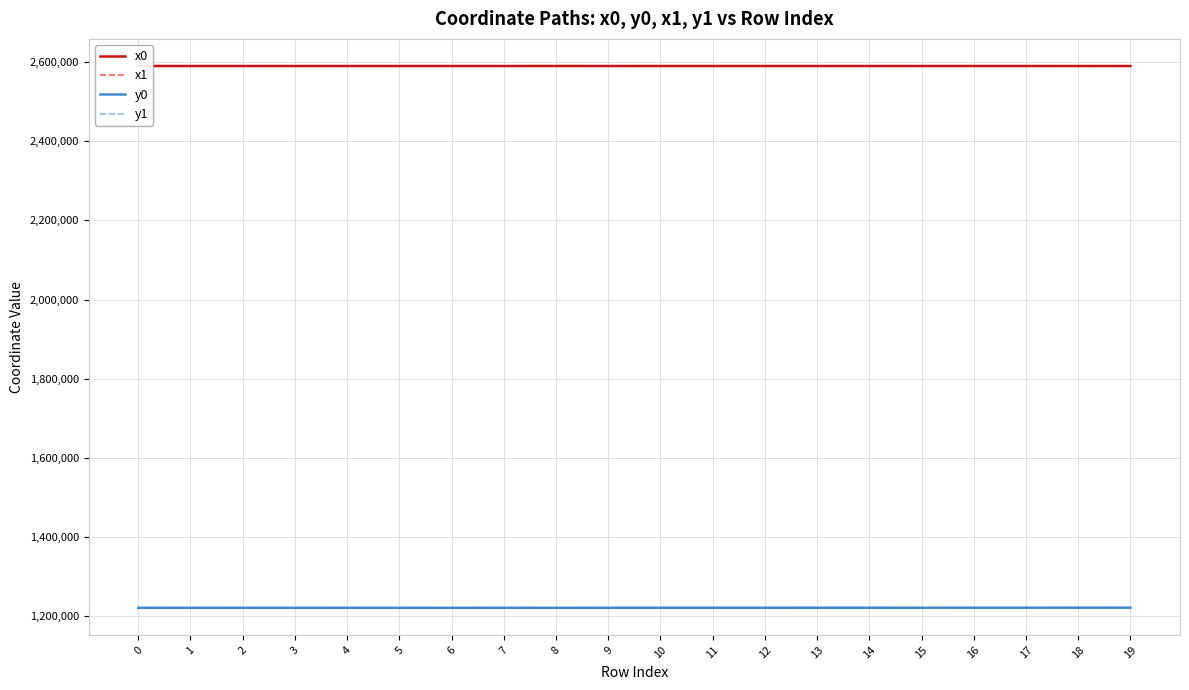

What is the total value across all series at 12?

7622358.5